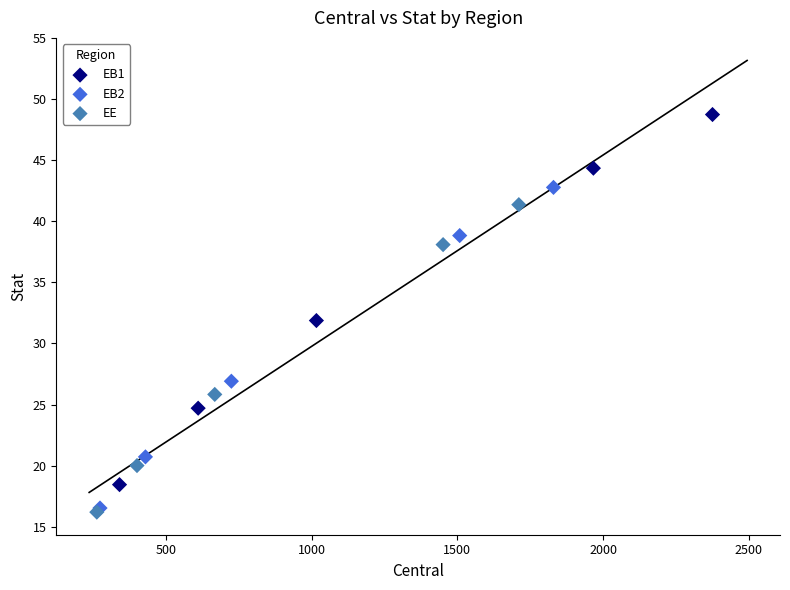

Which series reaches the maximum Y coordinate?

EB1